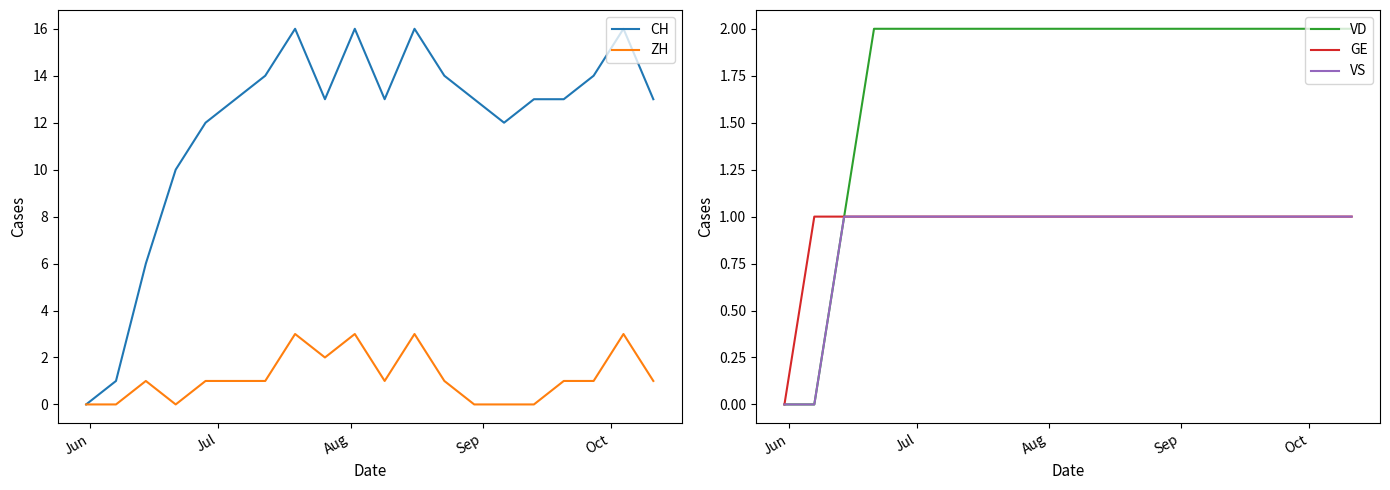

What is the maximum value for CH?

16